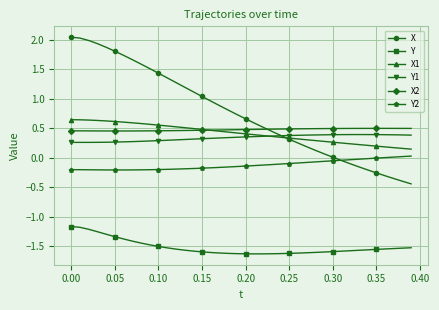

Which series has the largest range (max minus min)?

X